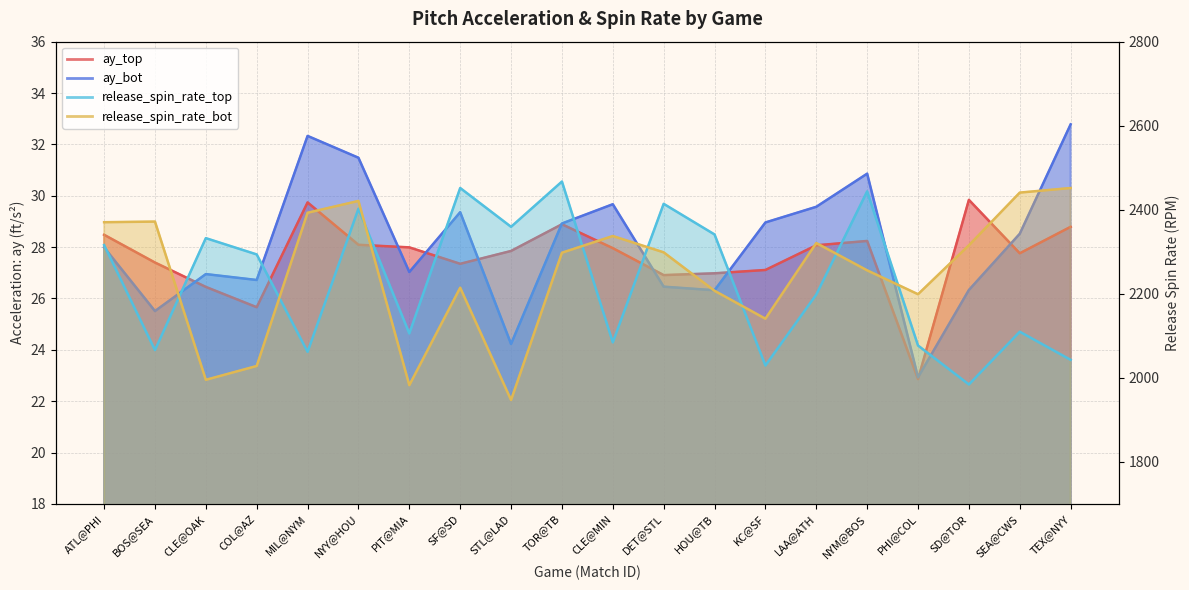

What is the total value across all series at PHI@COL?

4321.7